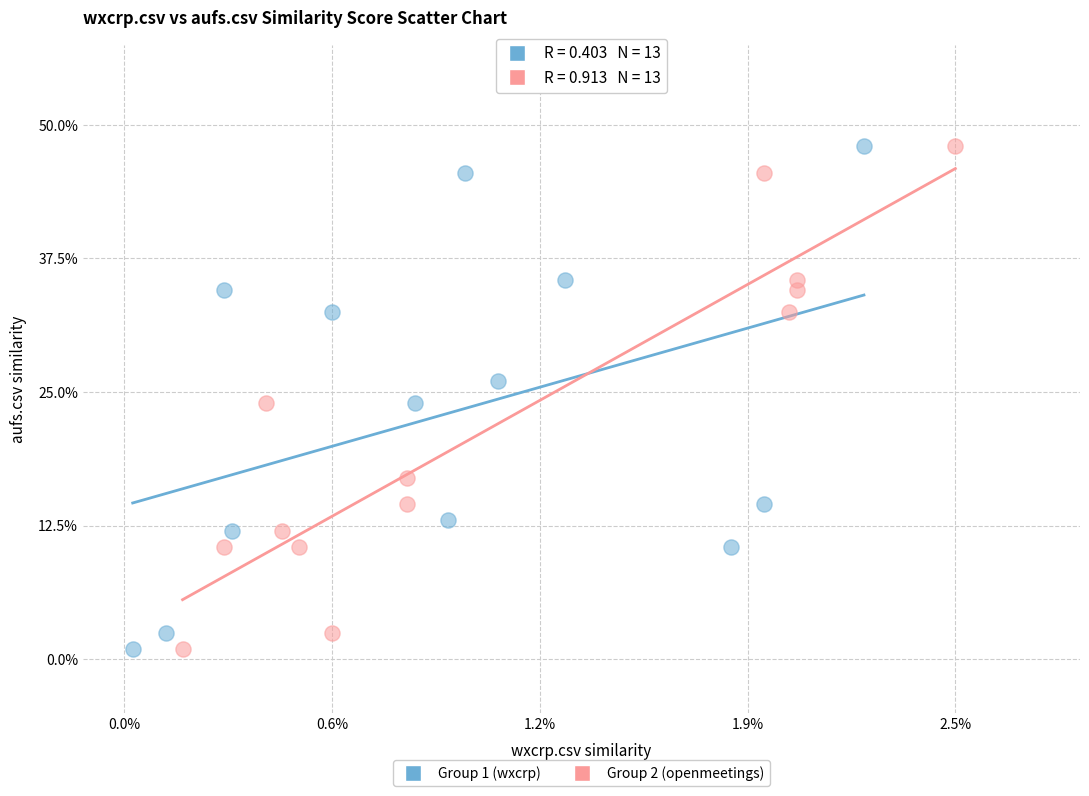

What are all the series names shown in the legend?

Group 1 (wxcrp), Group 2 (openmeetings)